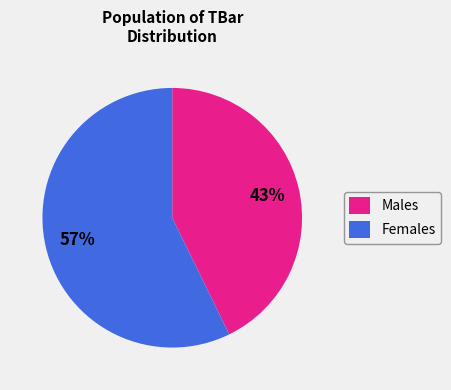

To the nearest percent, what portion does Males represent?

43%